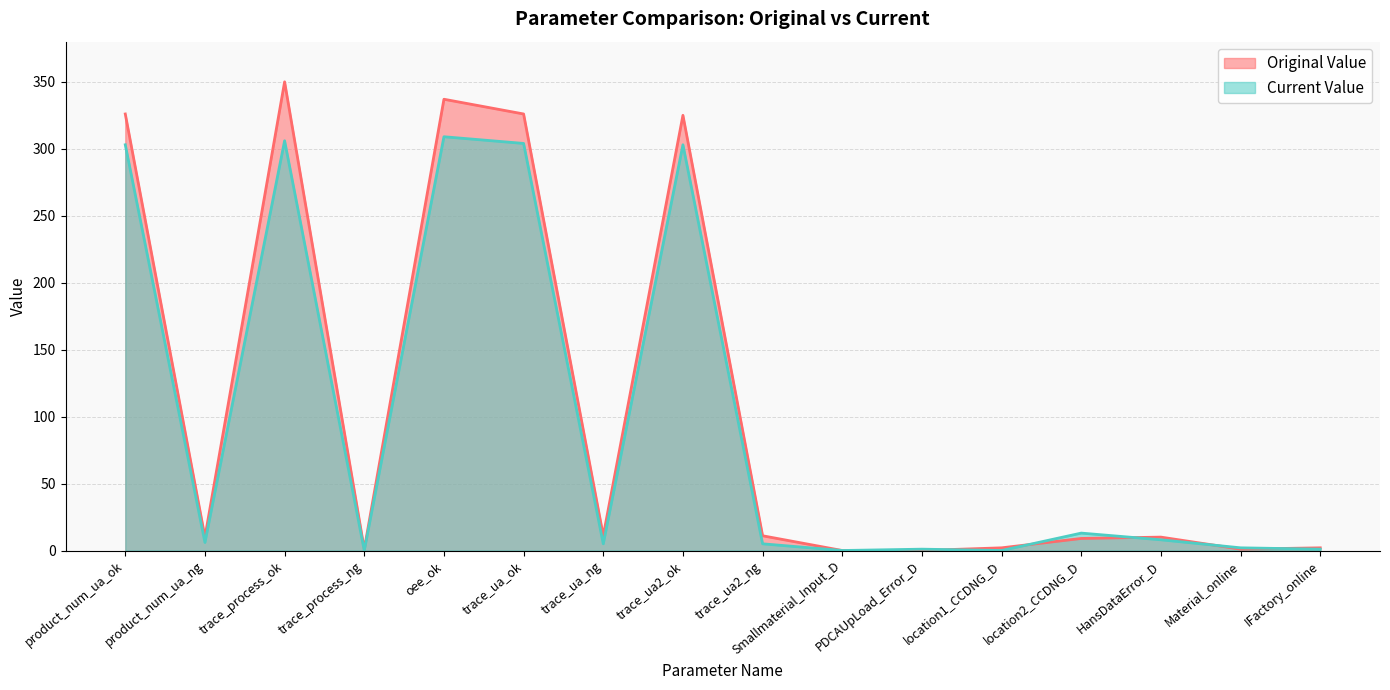

Rank the series at Material_online from lowest to highest value.

Original Value, Current Value